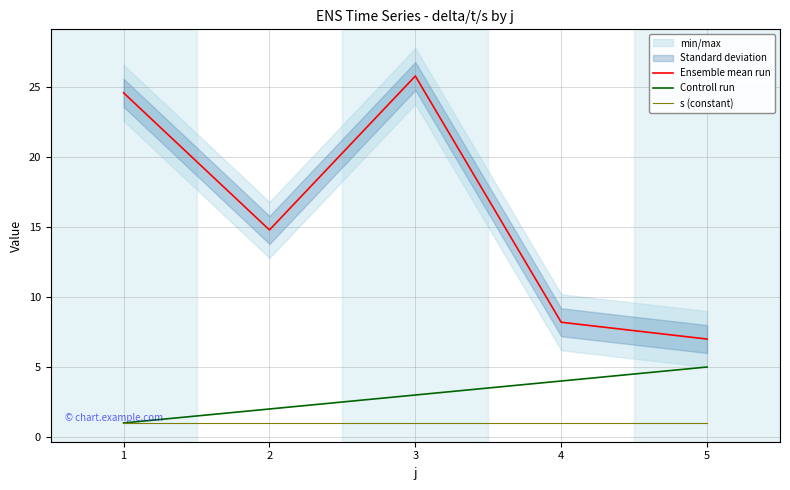

True or false: Controll run has more than 0 interior local peaks.

False